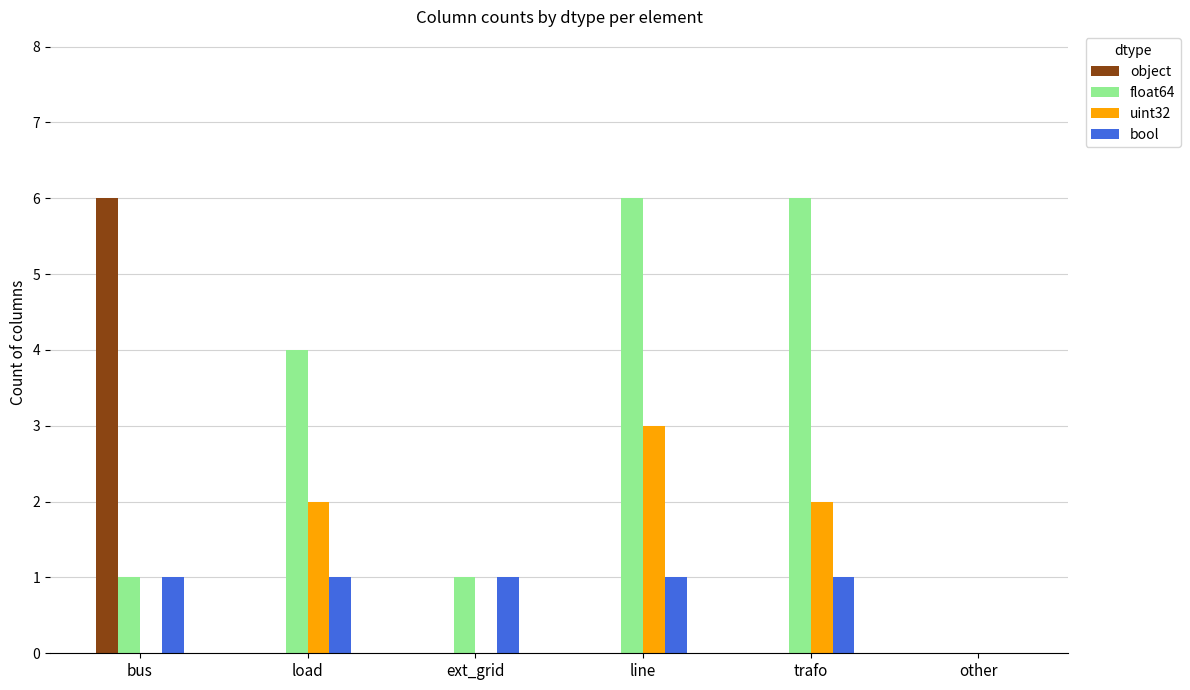

What is the sum of all uint32 values?

7